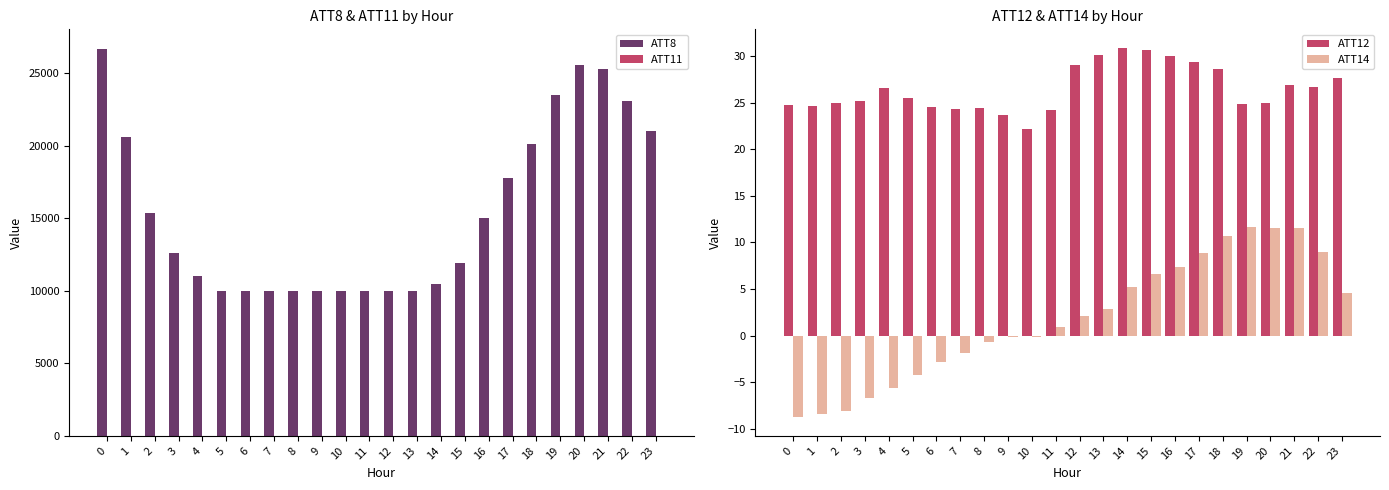

What is the lowest value of the ATT14 series?

-8.8